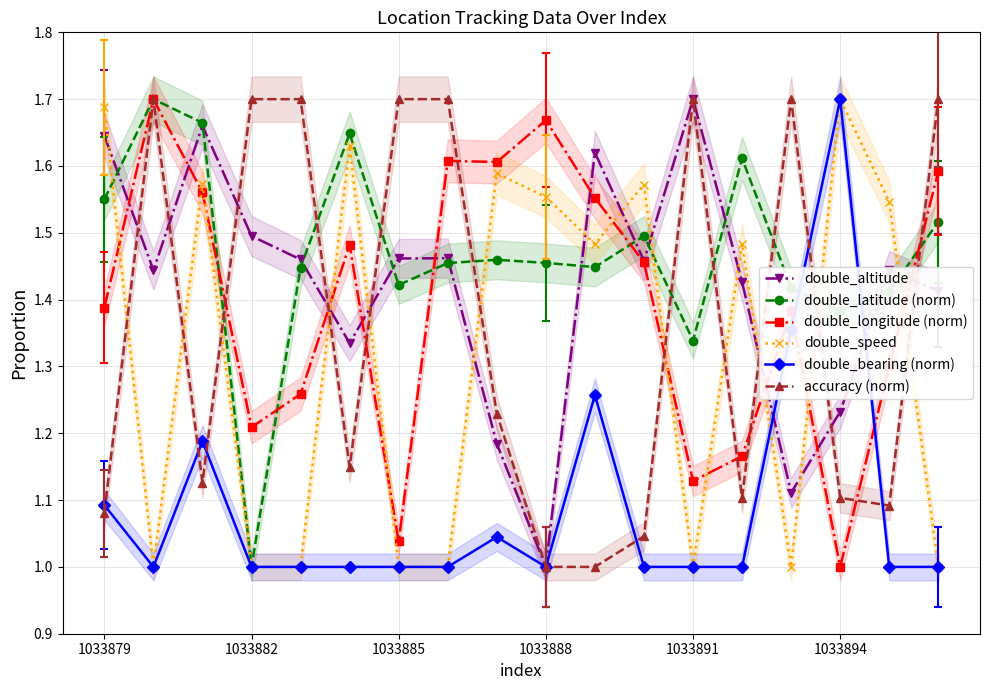

True or false: double_bearing (norm) has a value of 1.0 at 8.

True